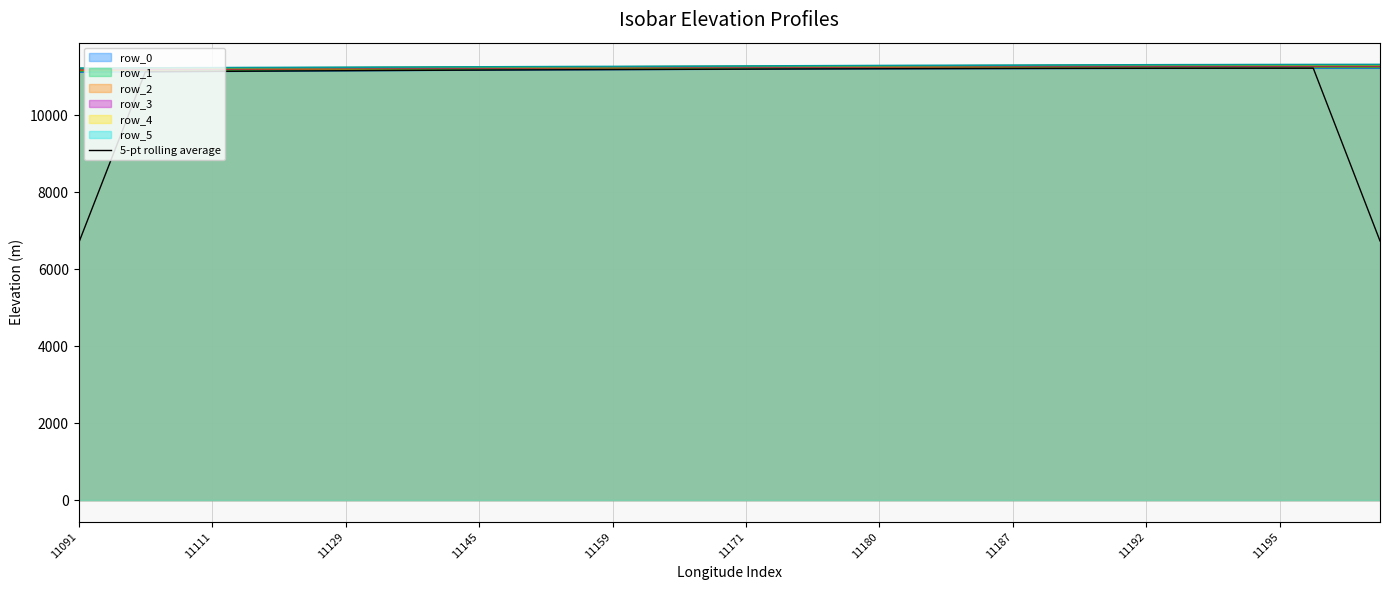

Read the value at 27.

11213.6